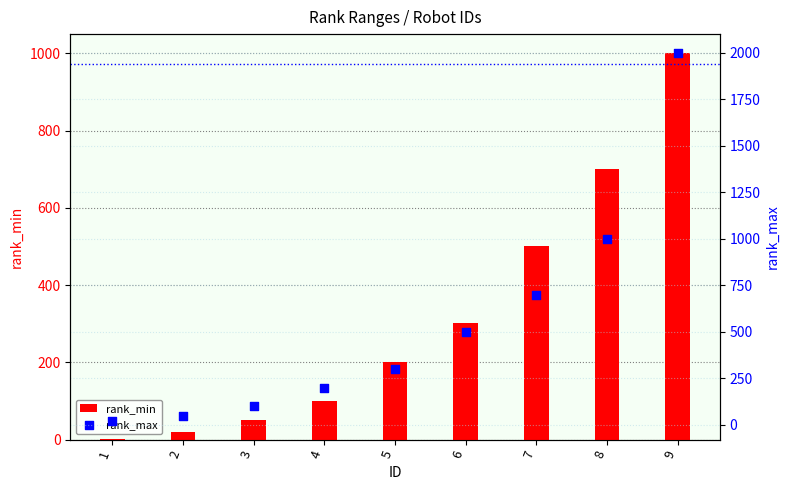

What is the total value across all series at 7?

1201